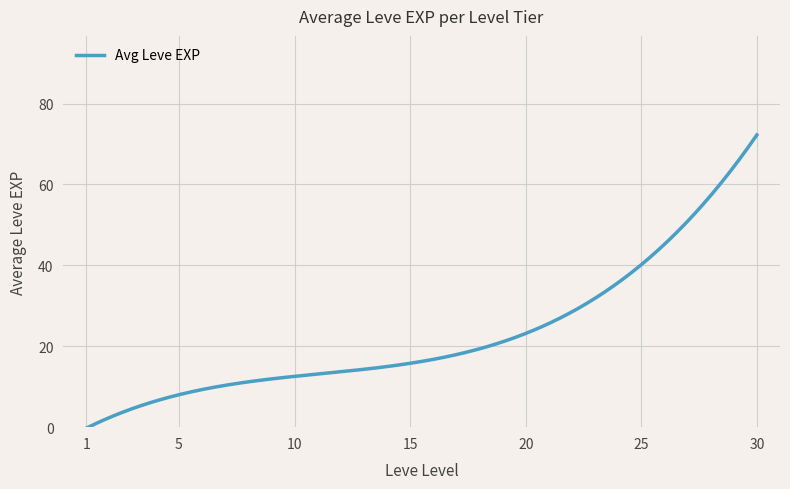

What is the smallest value displayed?

-0.2